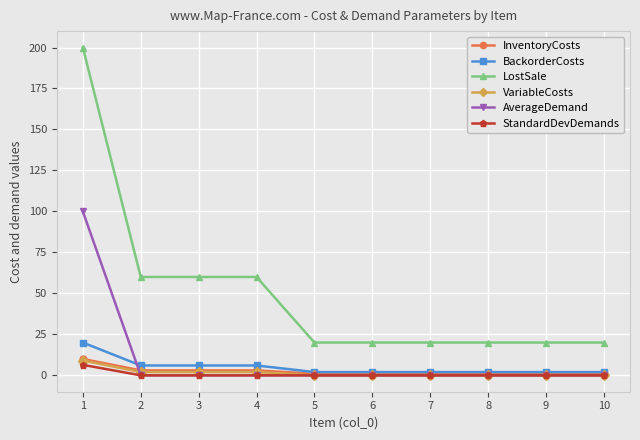

What is the average value of the AverageDemand series?

10.0